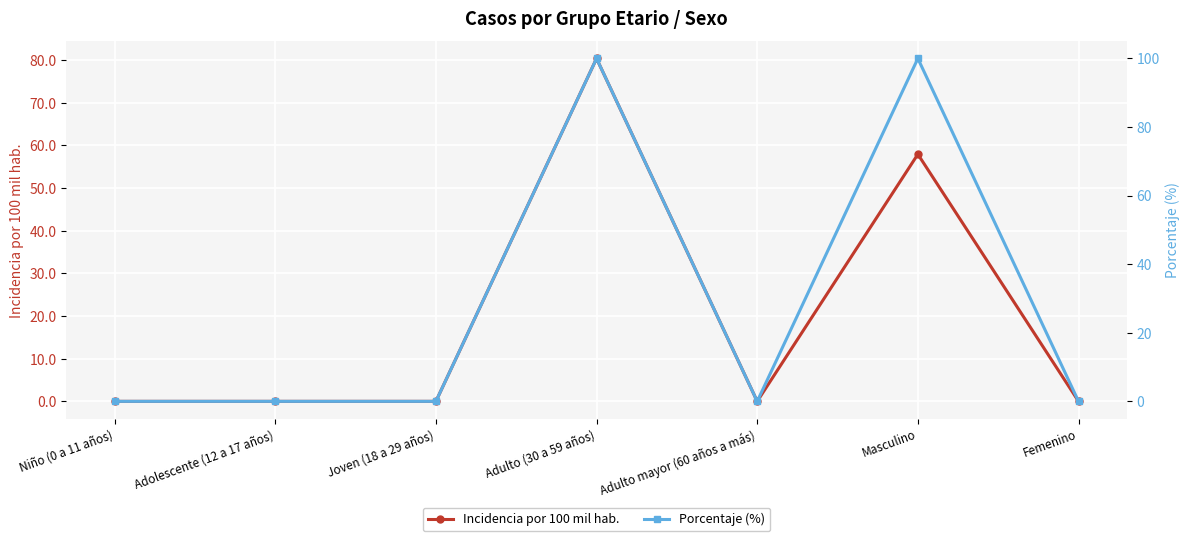

What is the label of the 6th point from the left?

Masculino